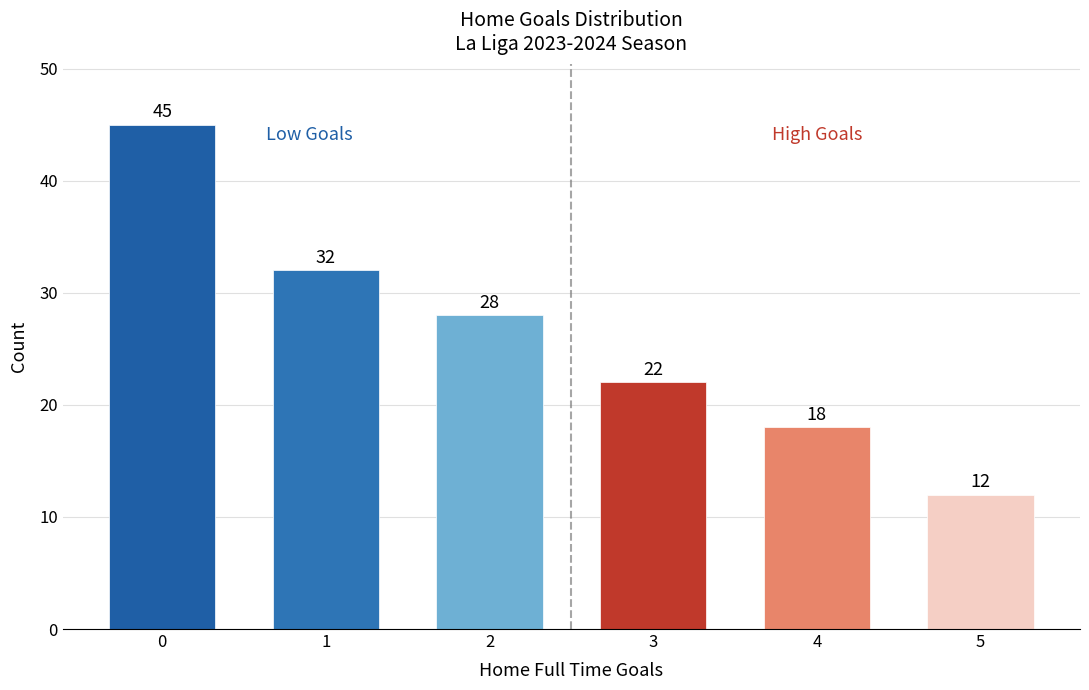

What is the greatest value displayed?

45